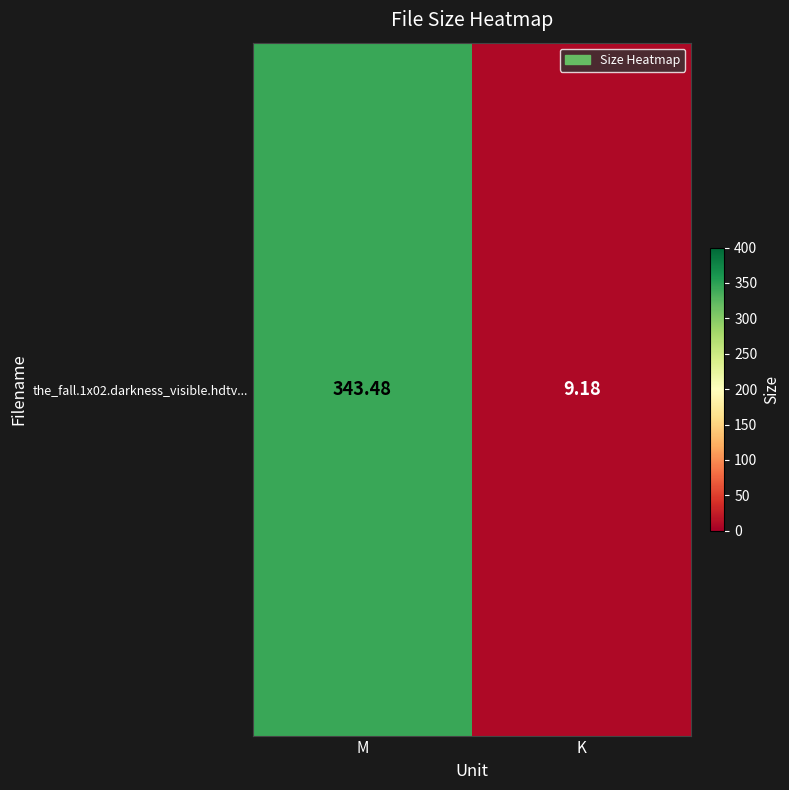

Reading left to right, transcribe all the data shown in this chart.

M=343.5	K=9.2